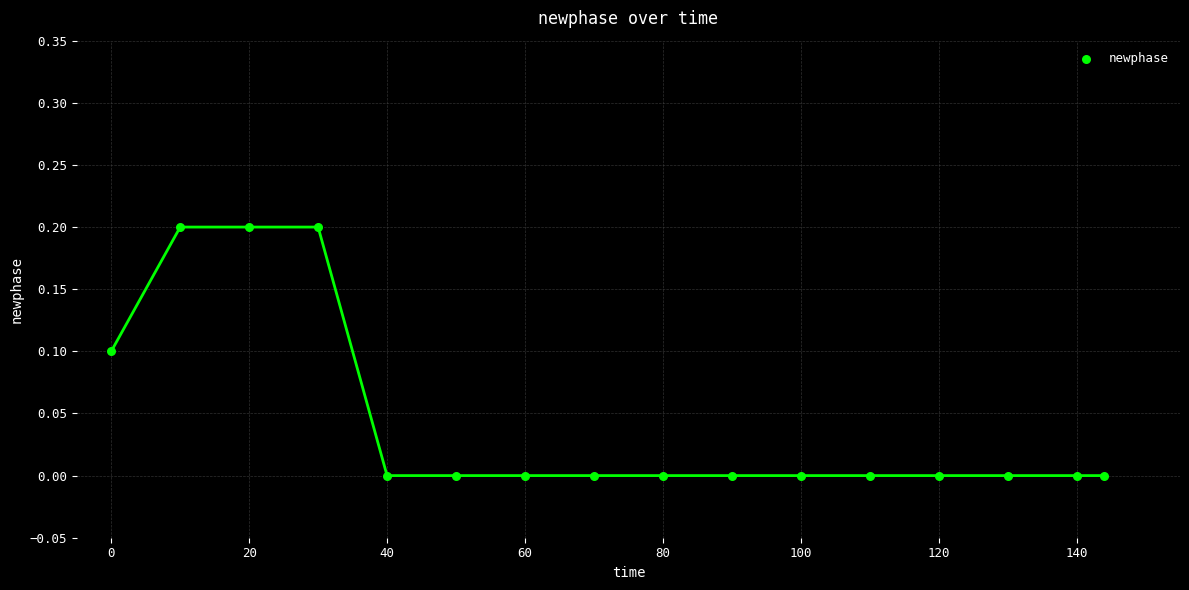

What is the range of X values (max minus min)?

144.0